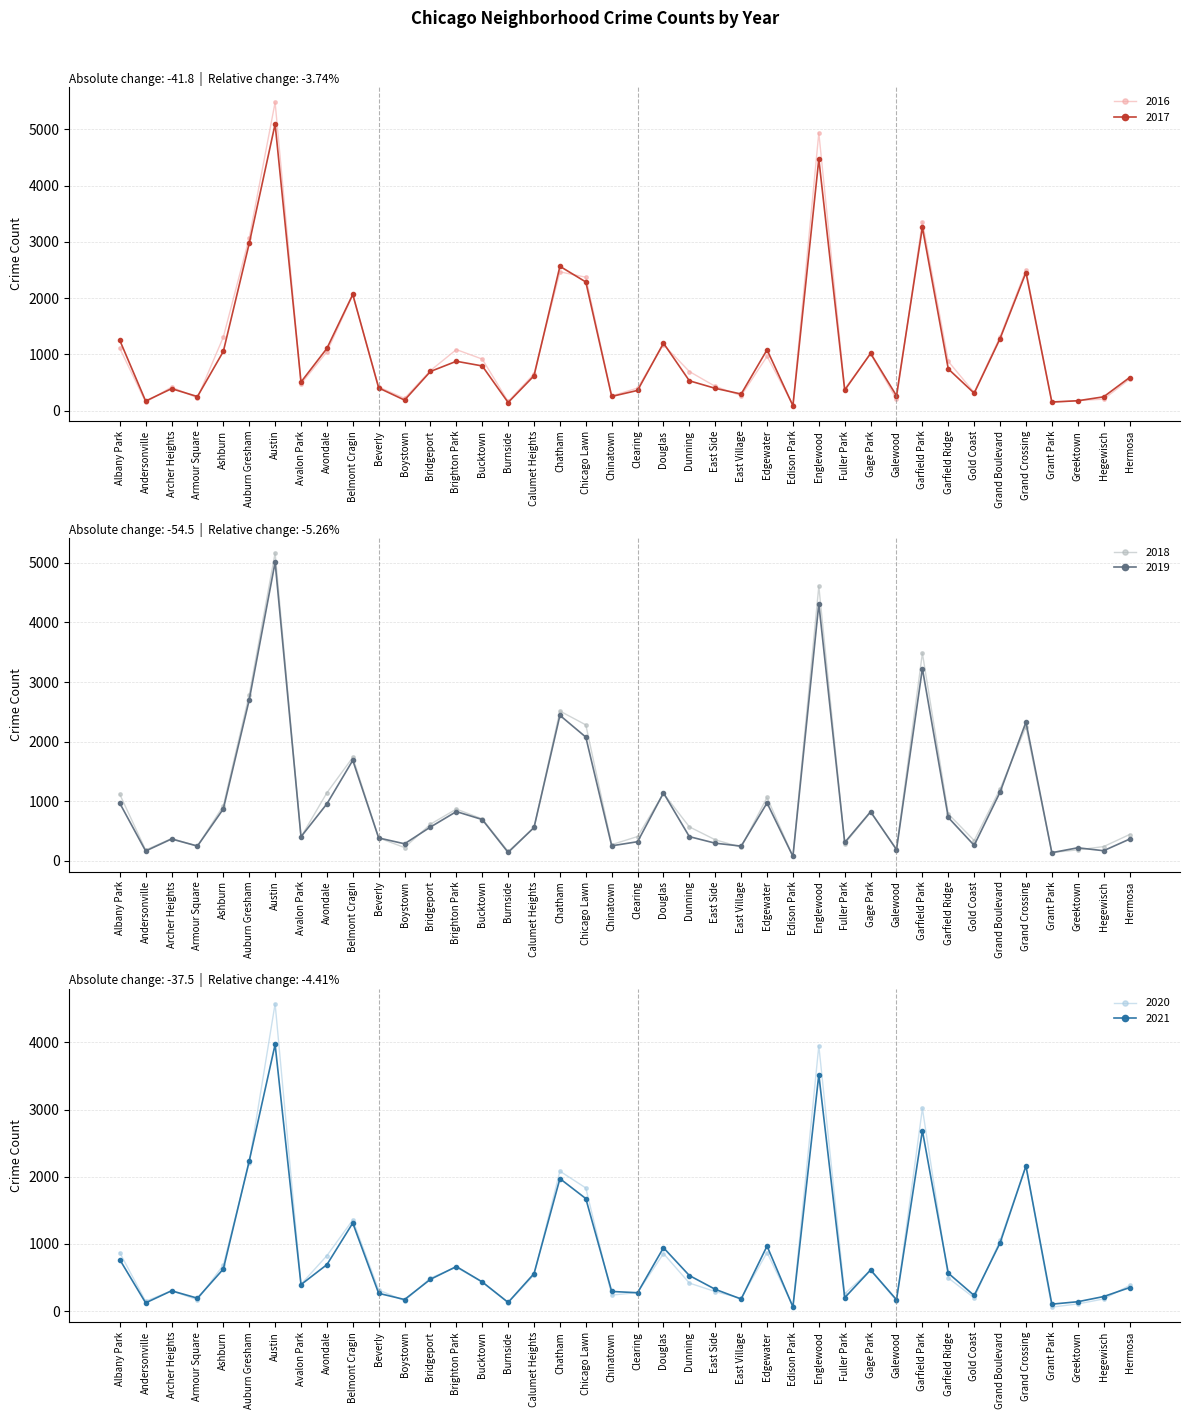

Between Bridgeport and Chatham, which is larger?

Chatham